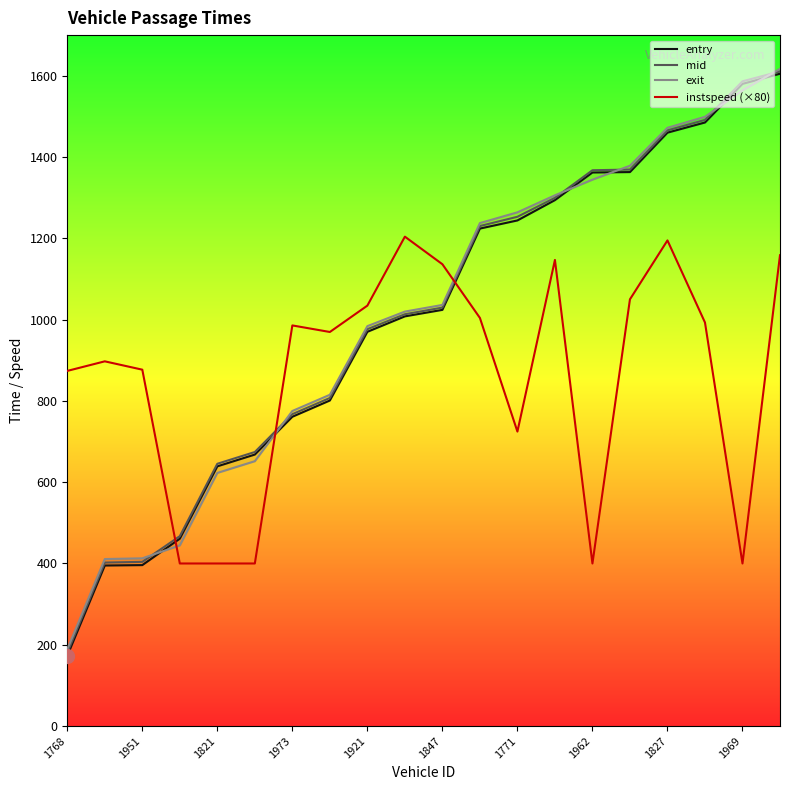

Which series has the widest spread of values?

entry